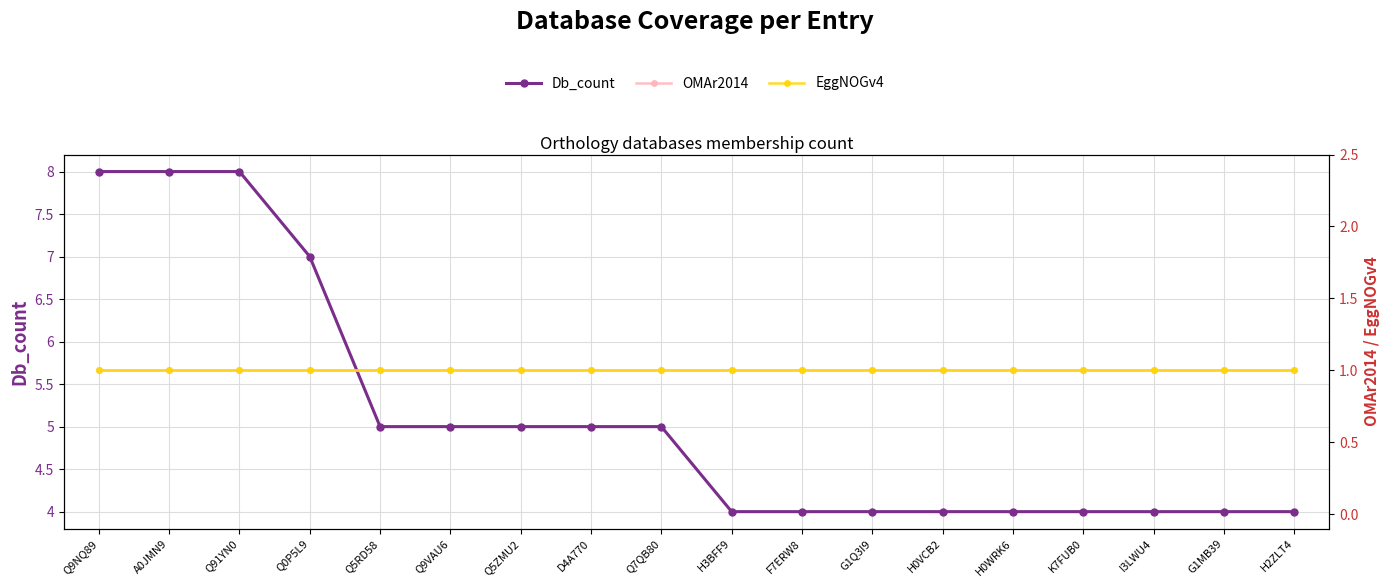

What is the total value across all series at H3BFF9?

6